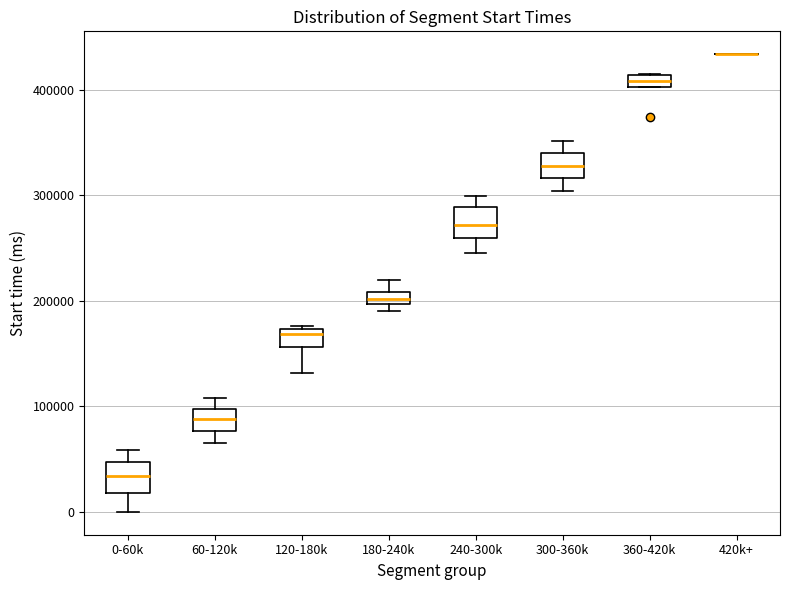

Where does the median line of the box for 60-120k sit on the y-axis? The values are not printed on the chart, so give them approximately, as read against the axis.

90000